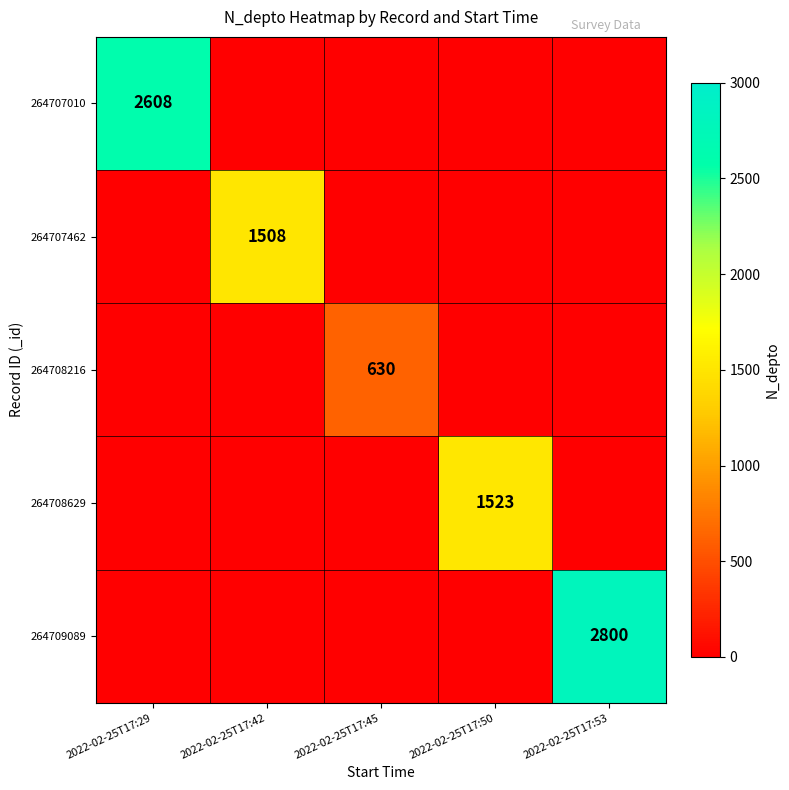

At how many categories does at least one series exceed 915?

4